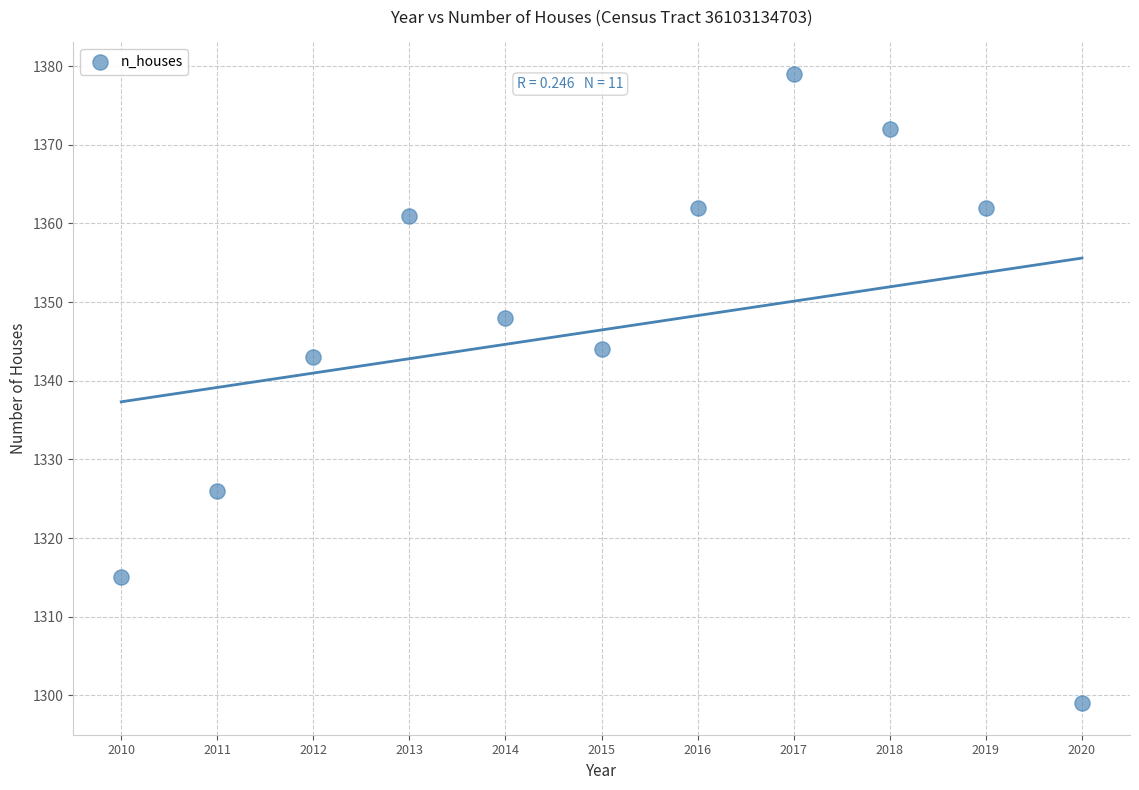

What is the range of X values (max minus min)?

10